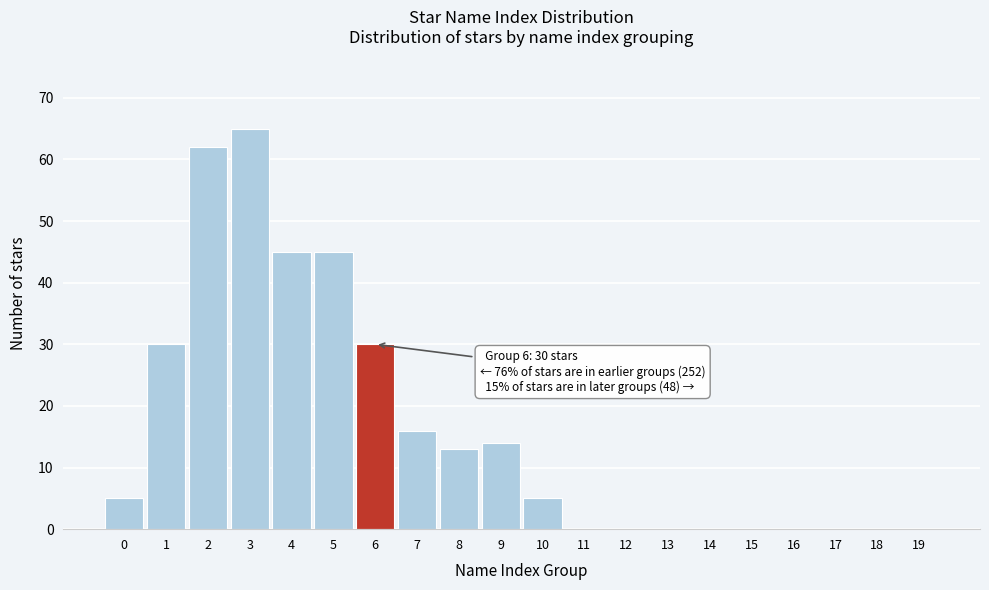

Reading right to left, extract all data points from this chart.

19=0	18=0	17=0	16=0	15=0	14=0	13=0	12=0	11=0	10=5	9=14	8=13	7=16	6=30	5=45	4=45	3=65	2=62	1=30	0=5